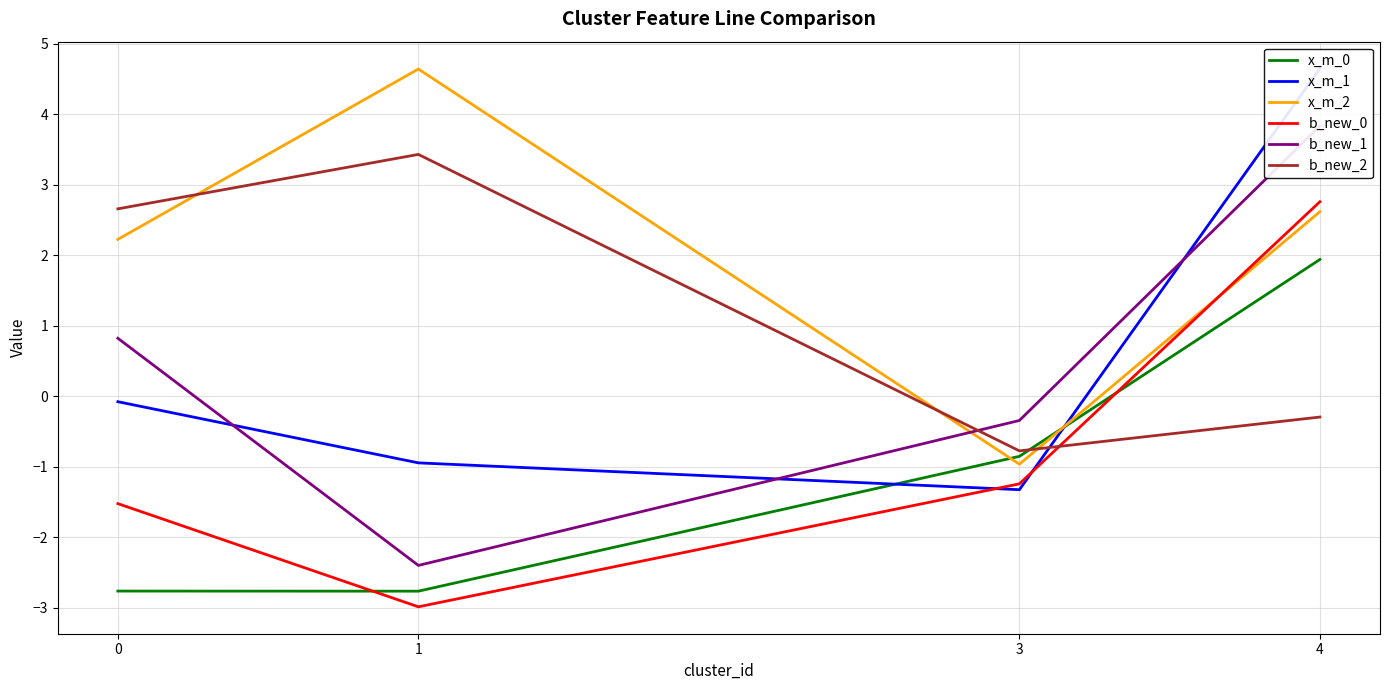

What is the value of the b_new_2 point at the 2nd from the left?

3.4